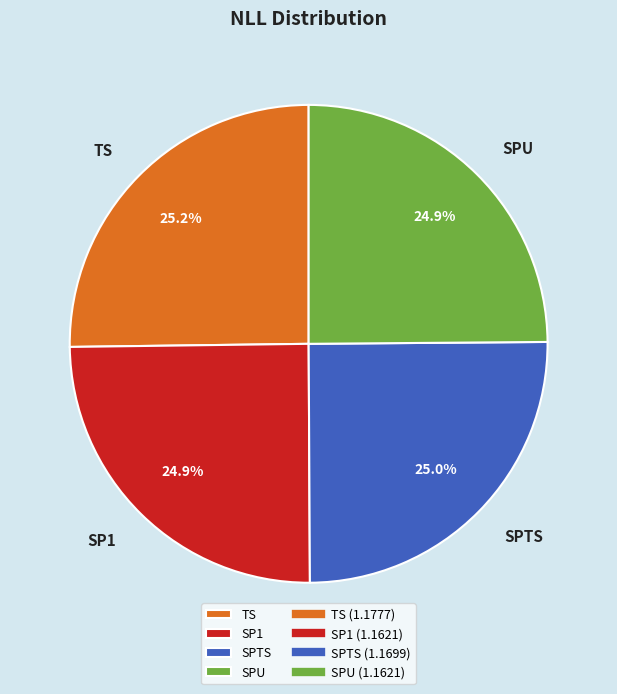

Approximately how many times larger is the value at SP1 compared to TS?

1.0